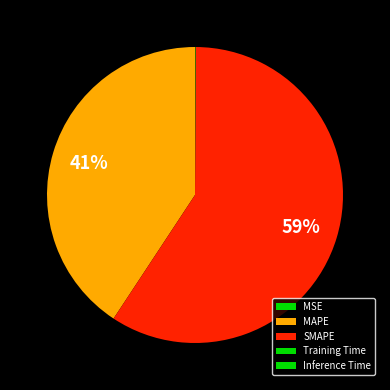

How many segments does this pie chart have?

5